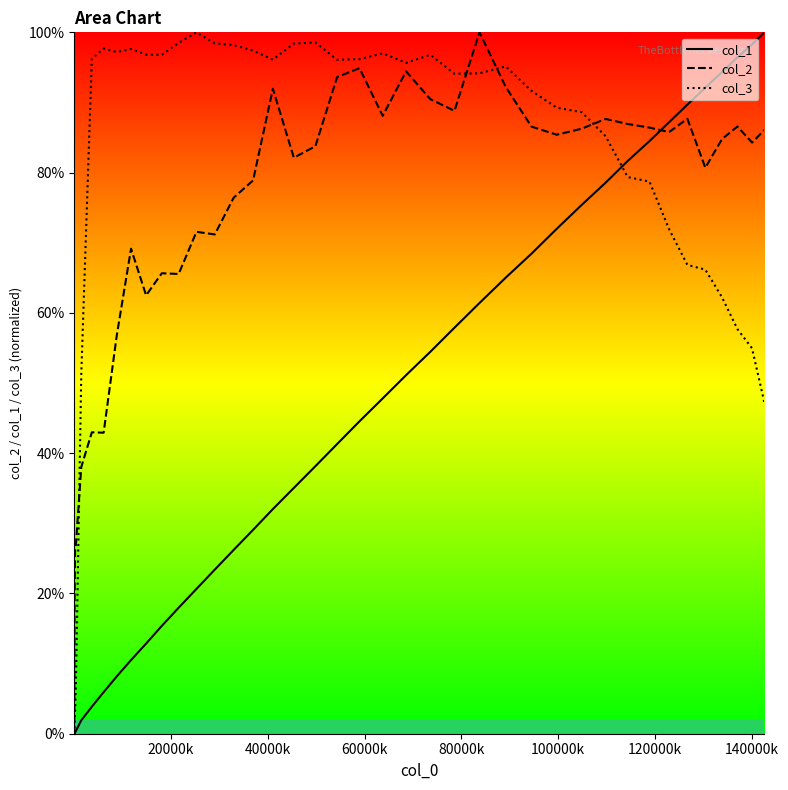

Rank the series by their average value, from lowest to highest.

col_1, col_2, col_3